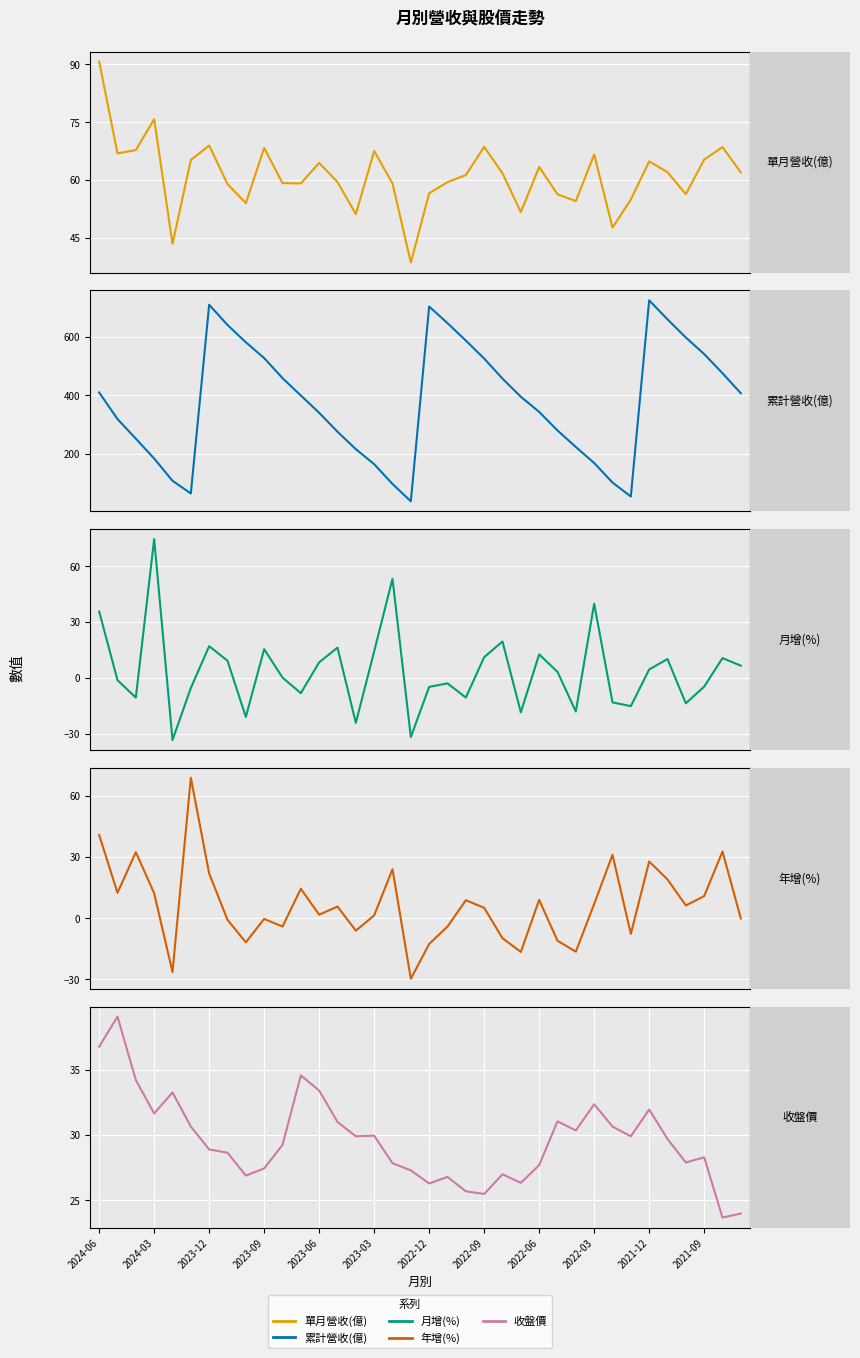

True or false: 累計營收(億) has more than 0 points higher than both neighbors.

True